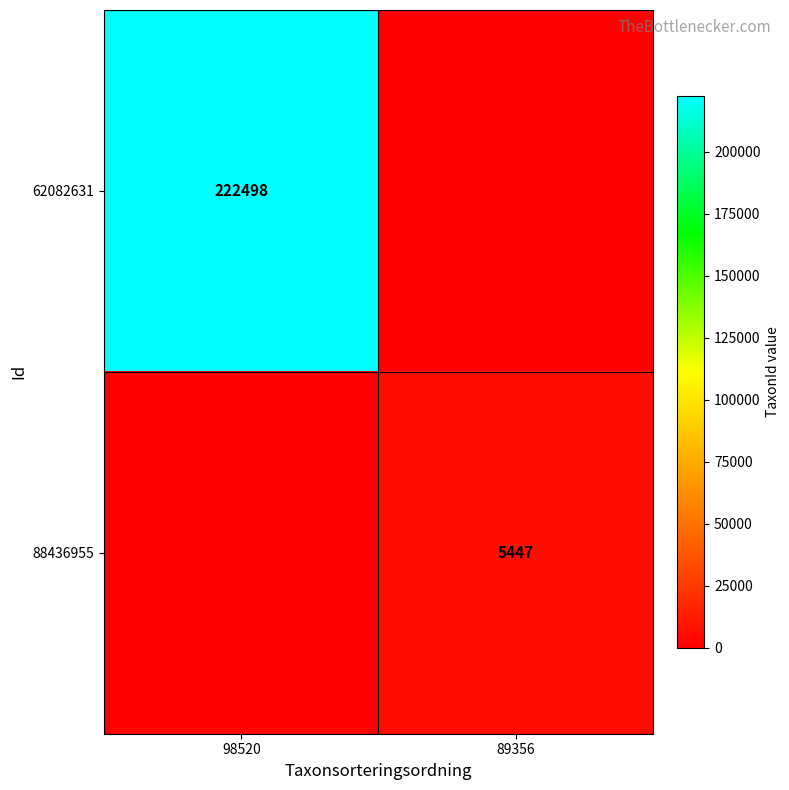

True or false: 88436955 has a value of 5447 at 89356.

True